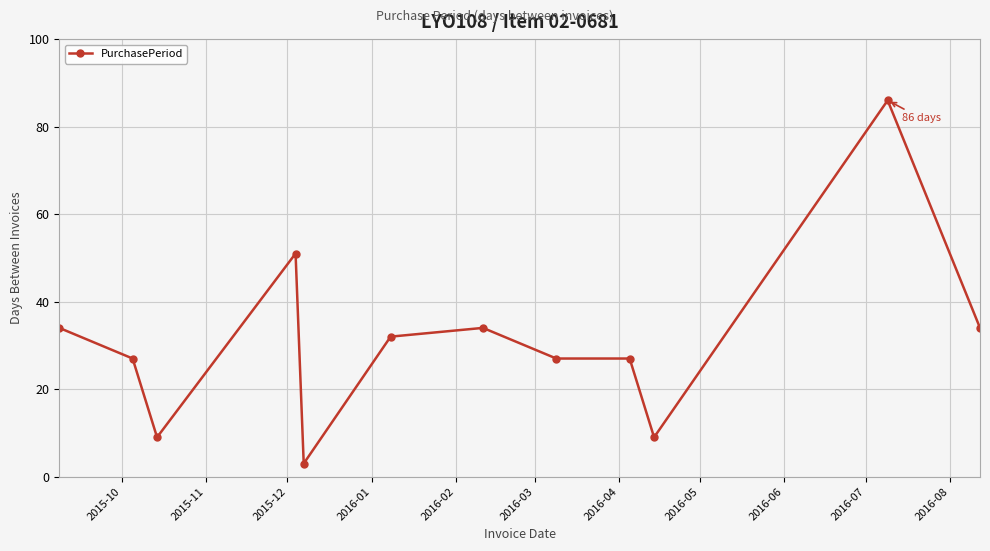

What is the difference between the second highest and minimum values?

48